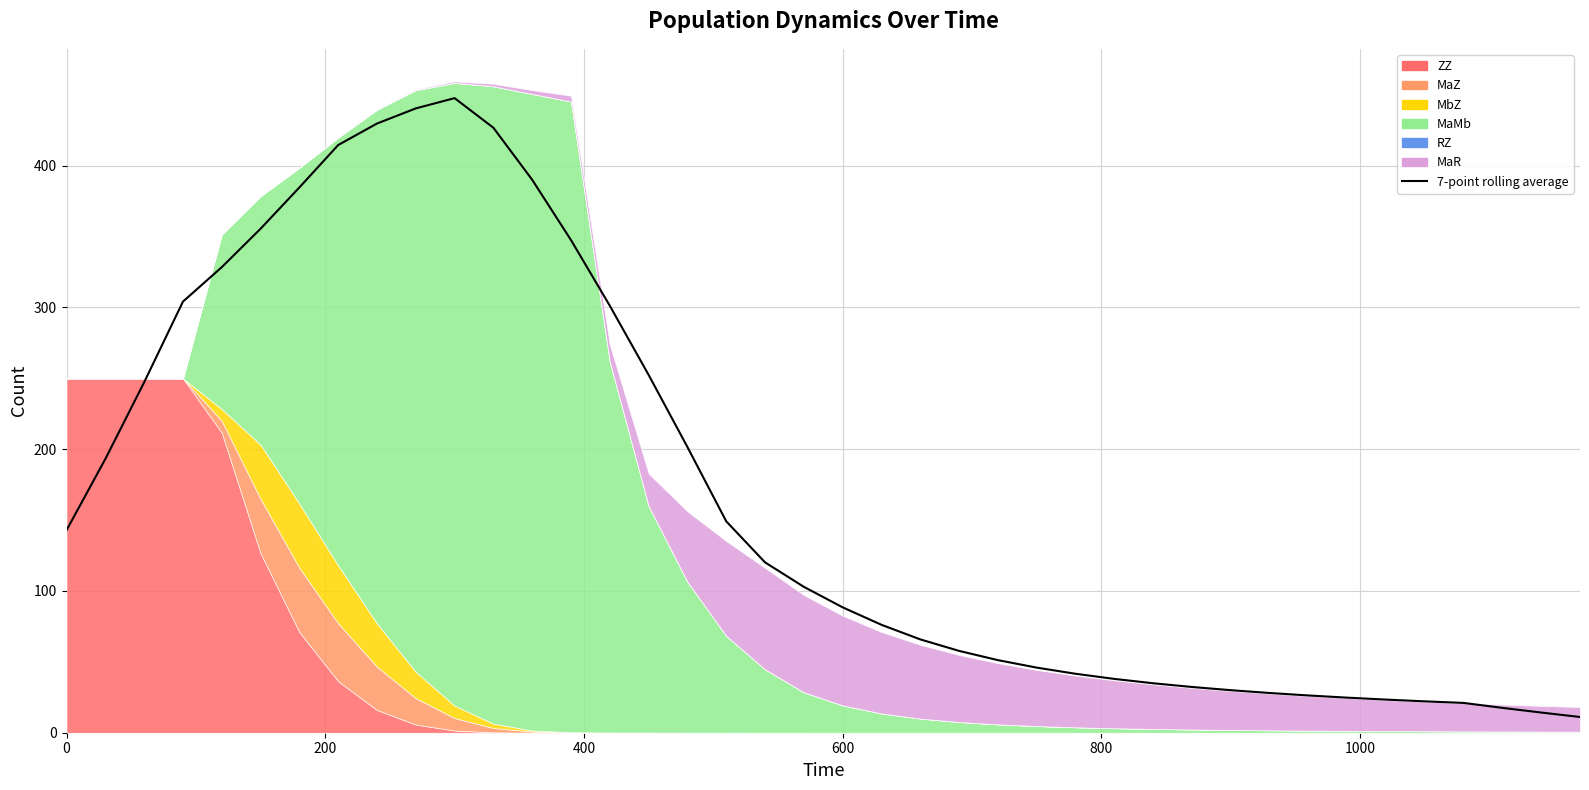

True or false: there are more than 1 points higher than both neighbors.

False